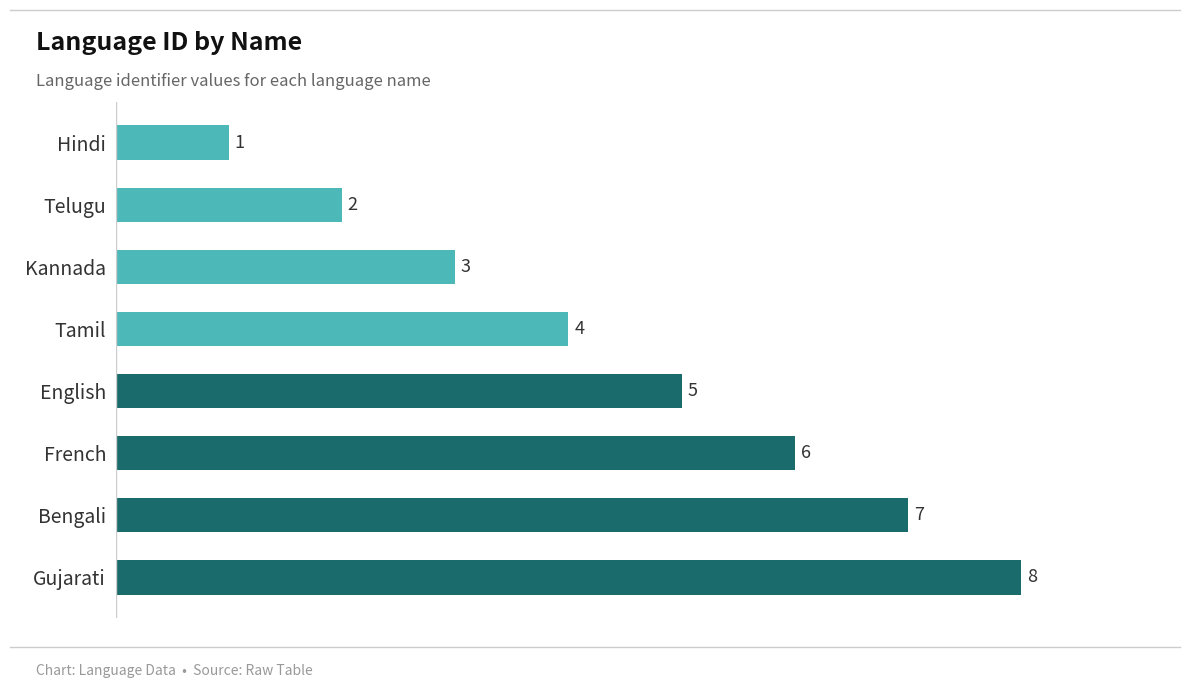

What is the sum of all values?

36